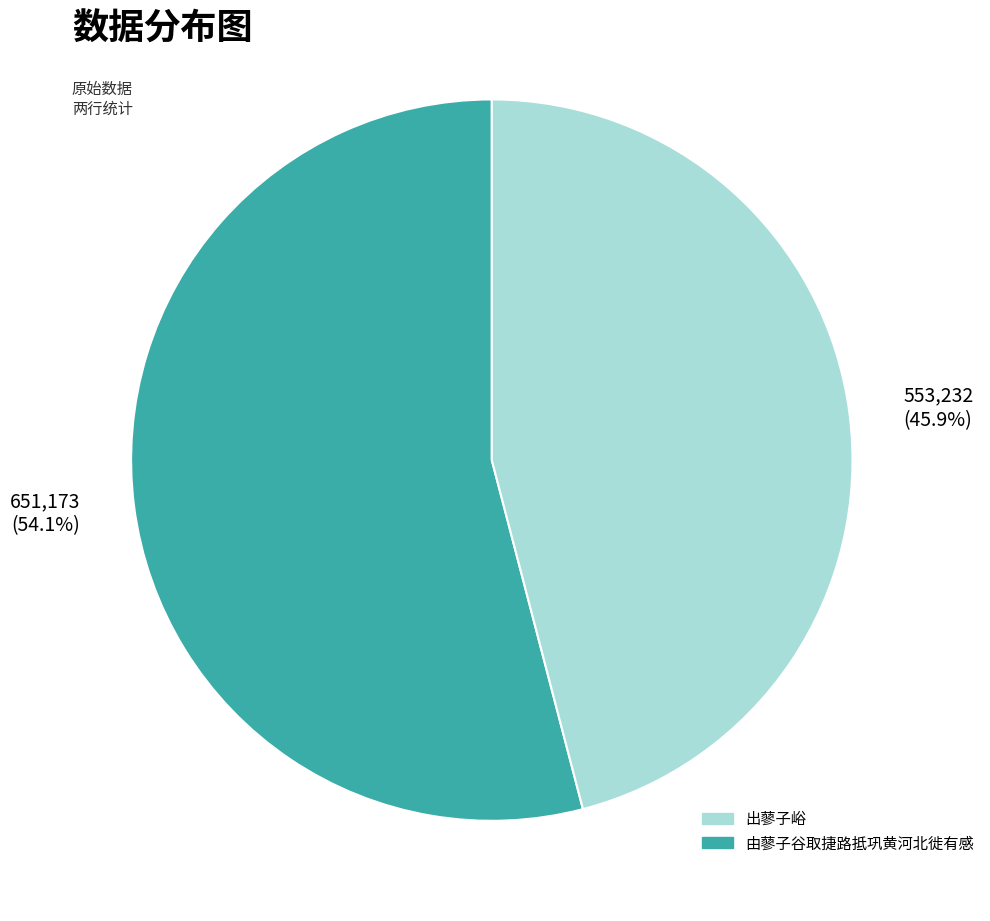

Is there a majority slice in this chart?

Yes